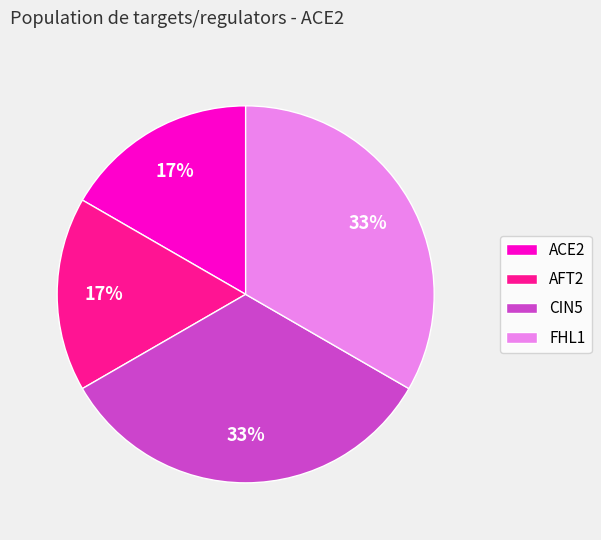

Does any single category account for the majority?

No